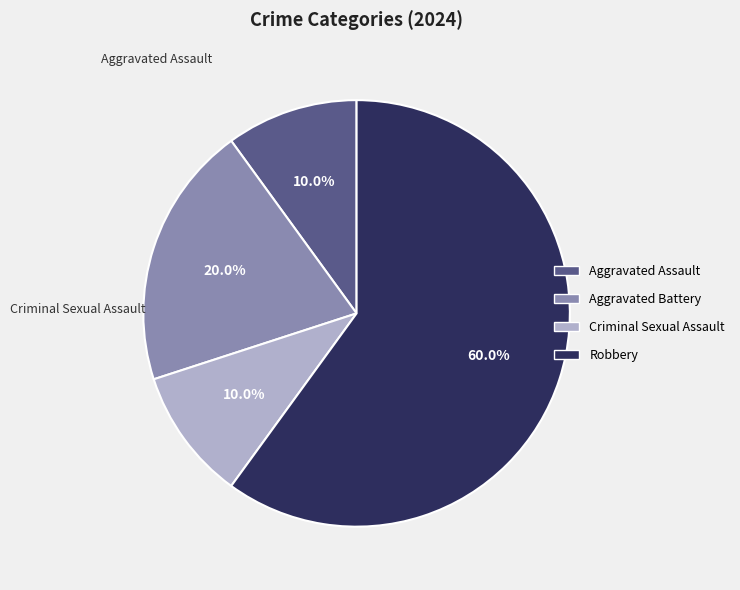

How many slices are in this pie chart?

4